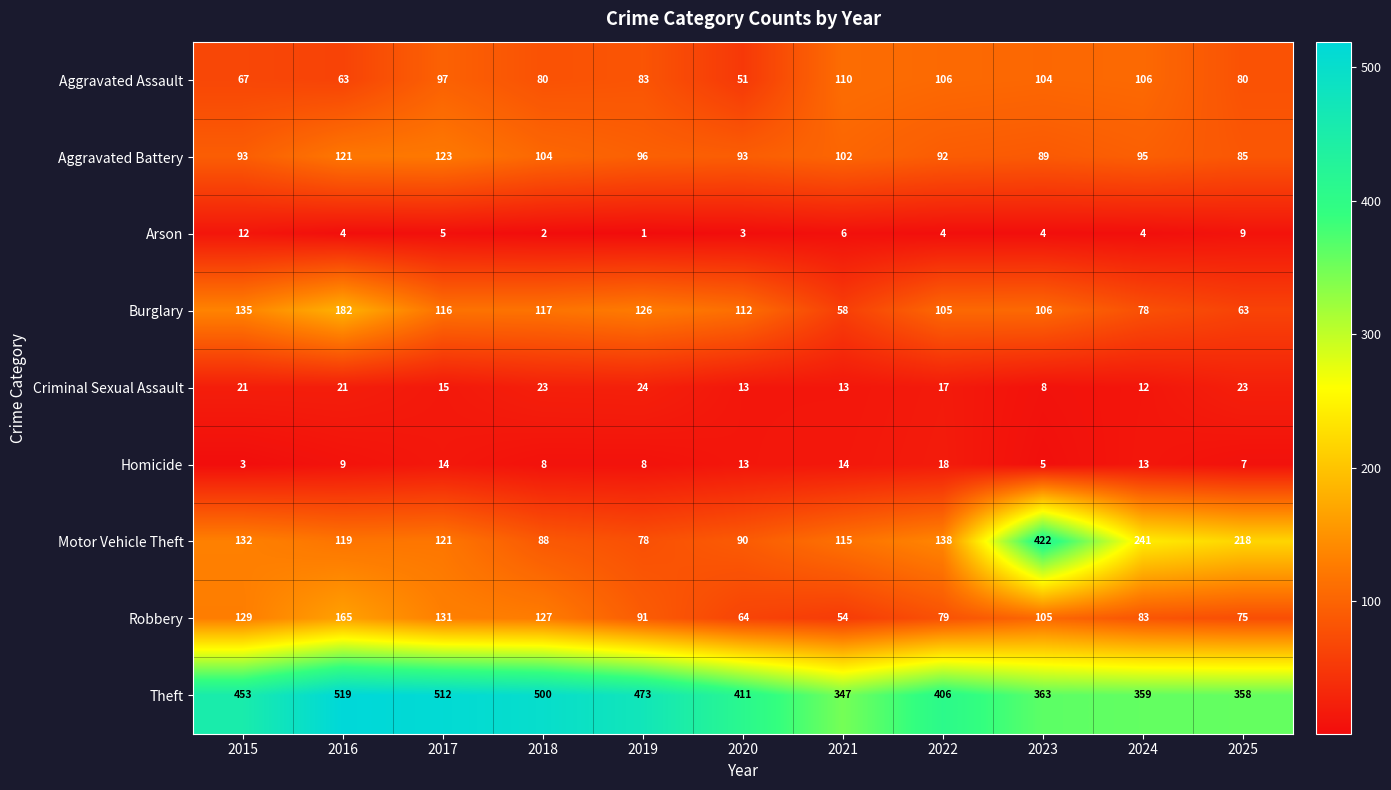

What is the difference between the highest and lowest values at 2024?

355